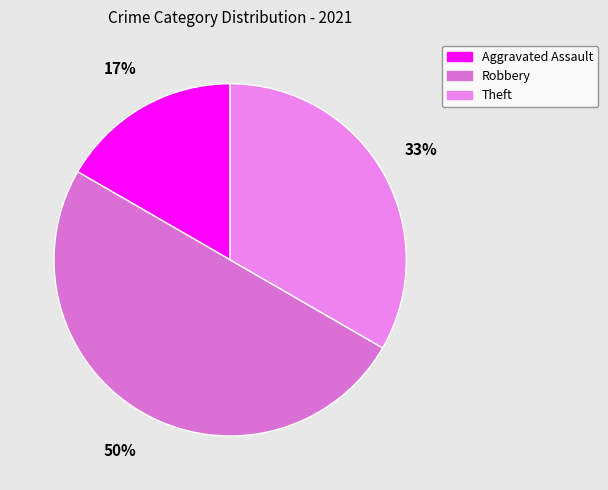

What is the largest slice in the pie chart?

Robbery